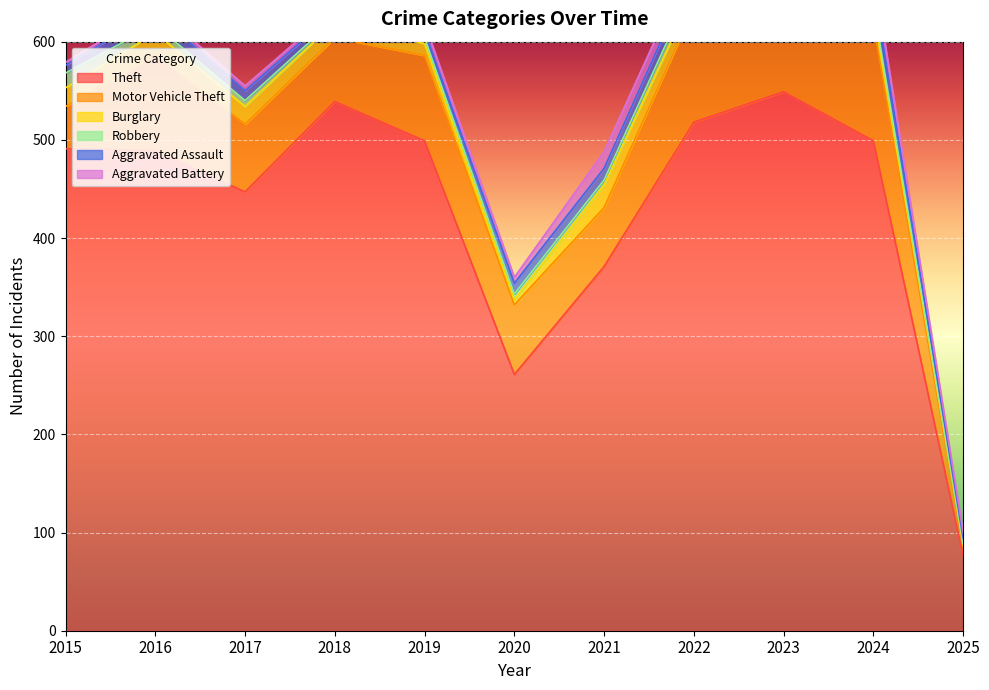

True or false: Motor Vehicle Theft and Theft intersect in this chart.

False